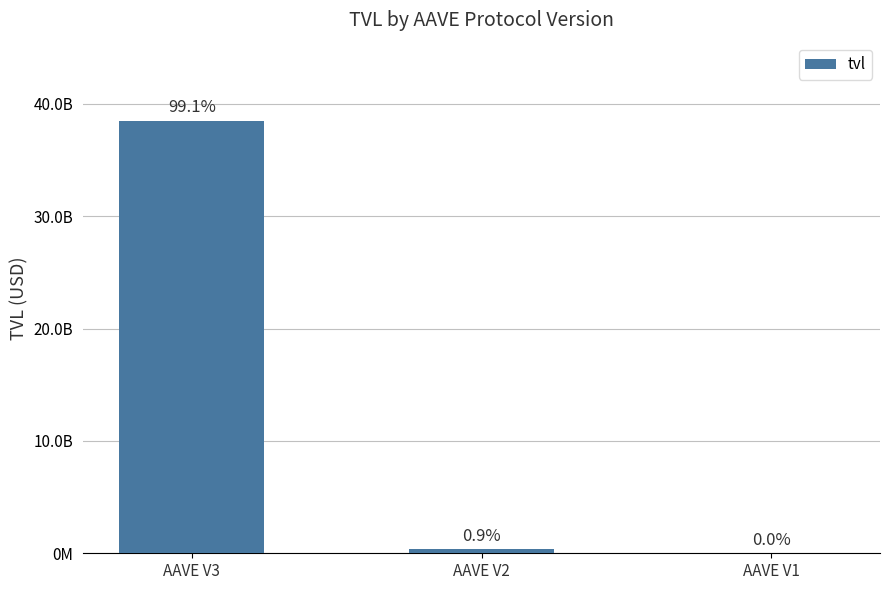

Where does the data first go above 350147917?

AAVE V3